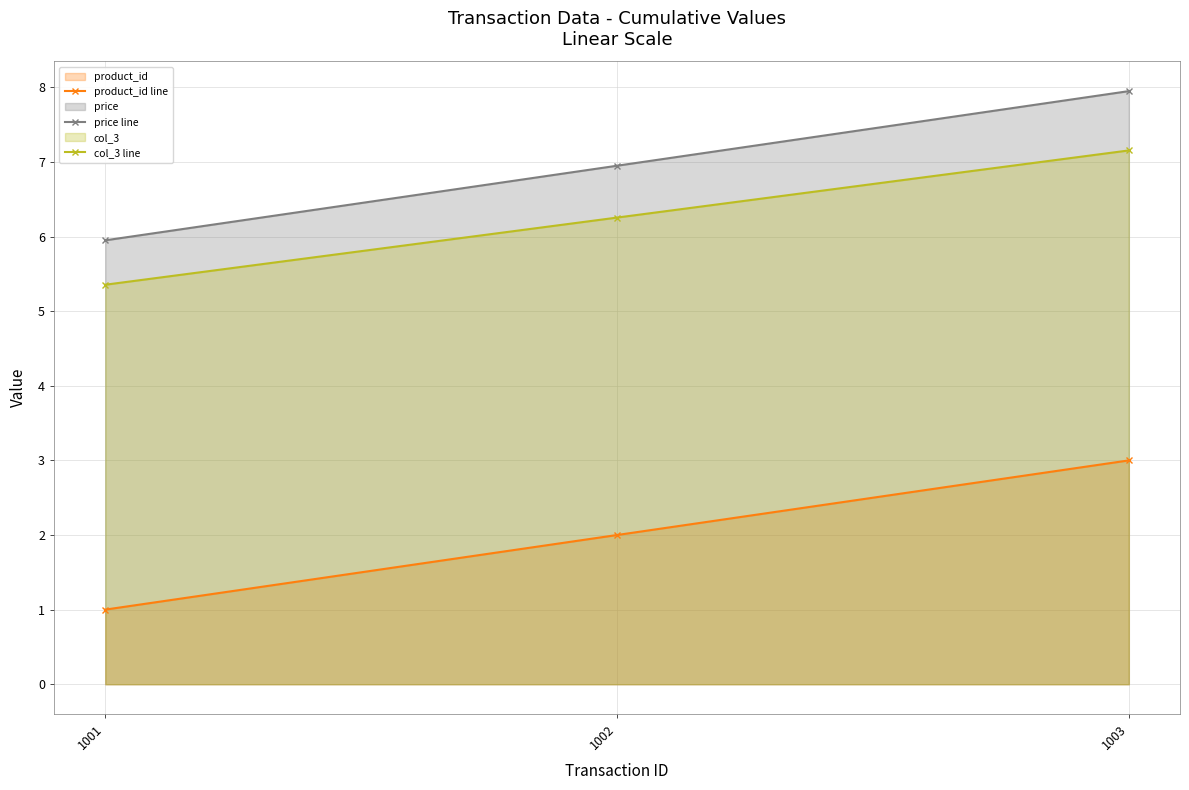

At which category is the sum across all series the highest?

1003